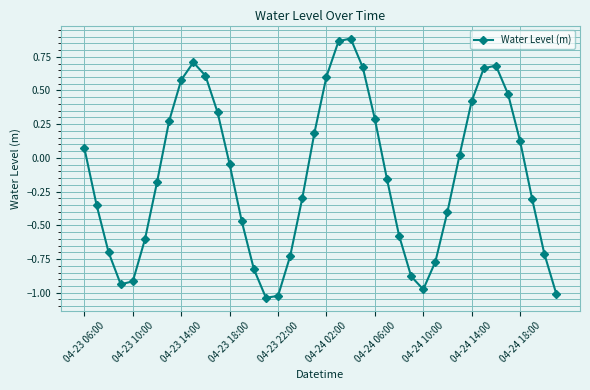

What is the difference between the second highest and minimum values?

1.9